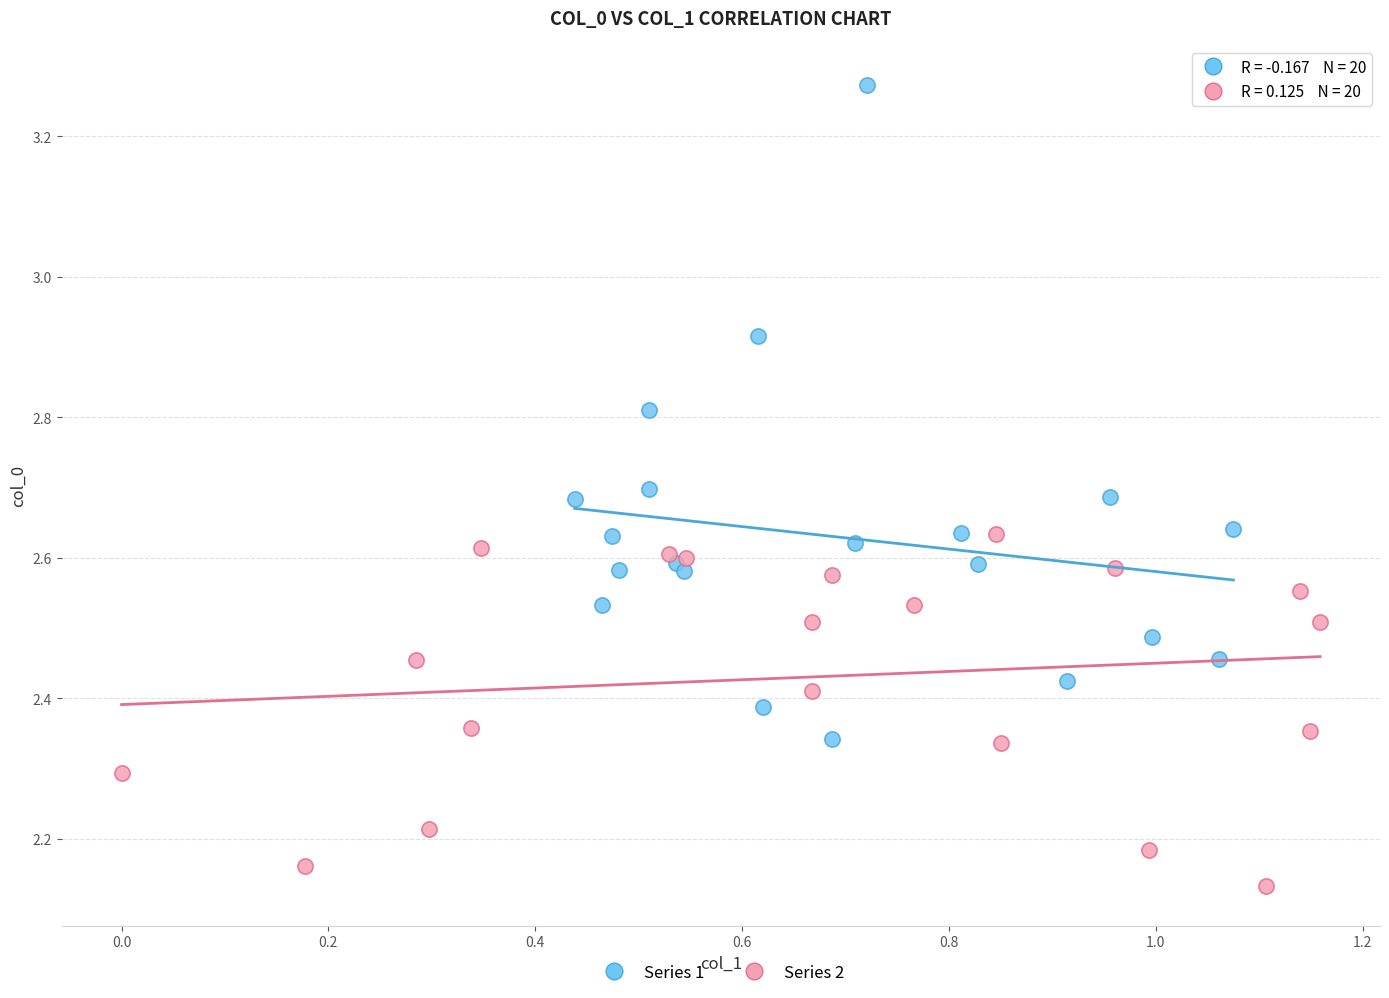

What are all the series names shown in the legend?

Series 1, Series 2